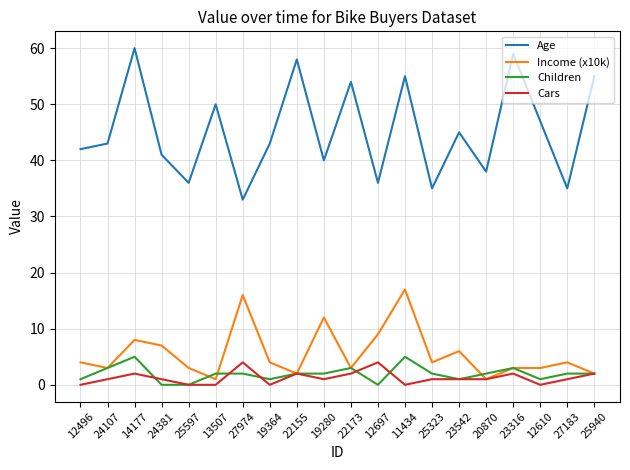

What is the maximum value shown in the chart?

60